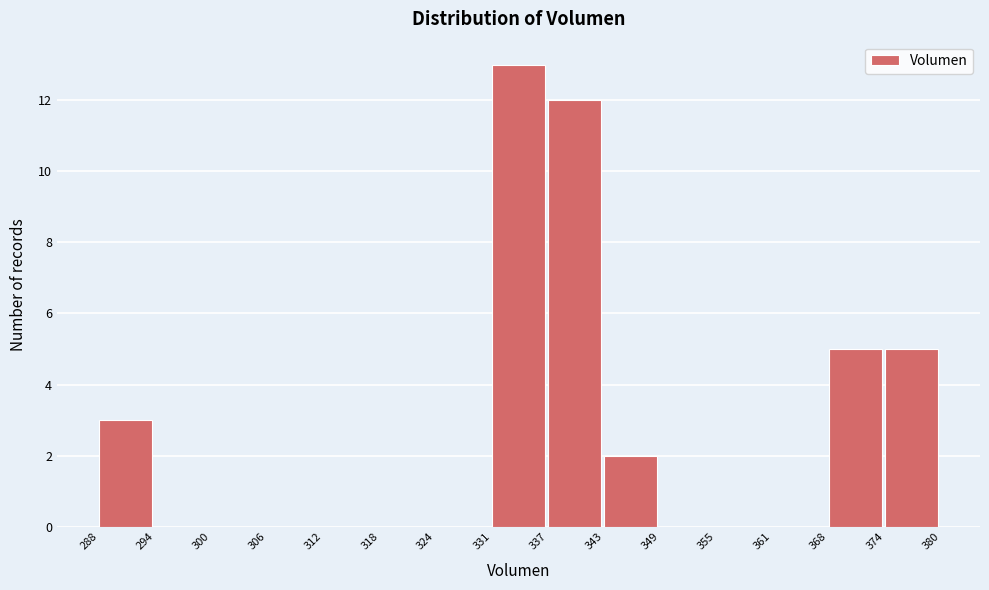

Over which range of the x-axis is the bar tallest?

331 to 337